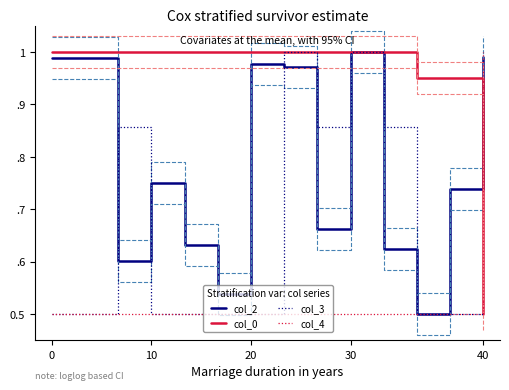

What is the approximate value of col_3 at 6?

0.5